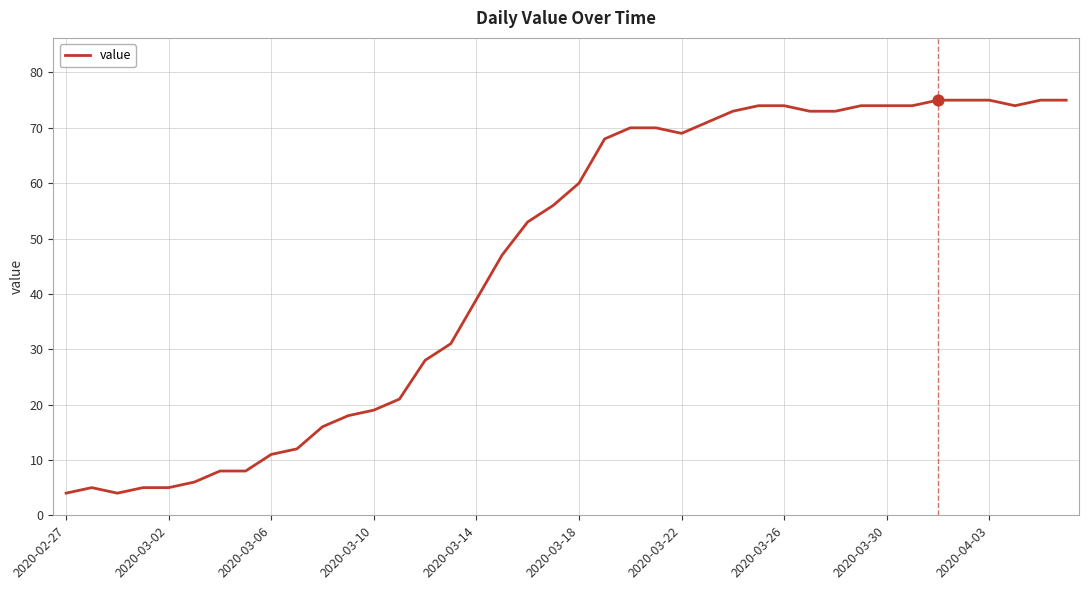

What is the difference between the maximum and minimum values?

71